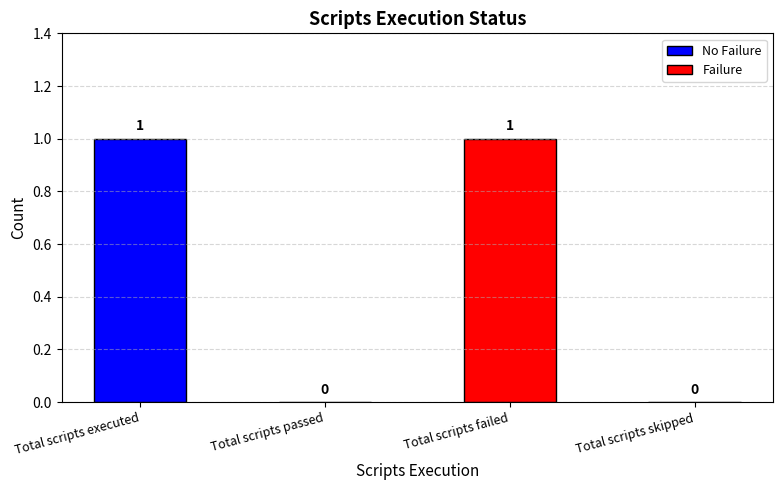

True or false: the data shows 0 at Total scripts executed.

False